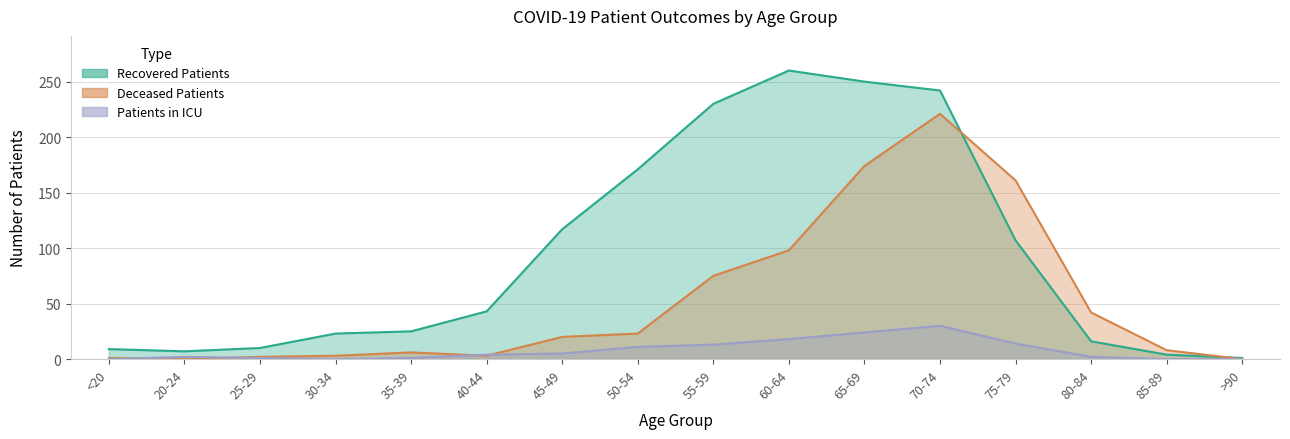

Which series changed the most between <20 and 60-64?

recovered_patients